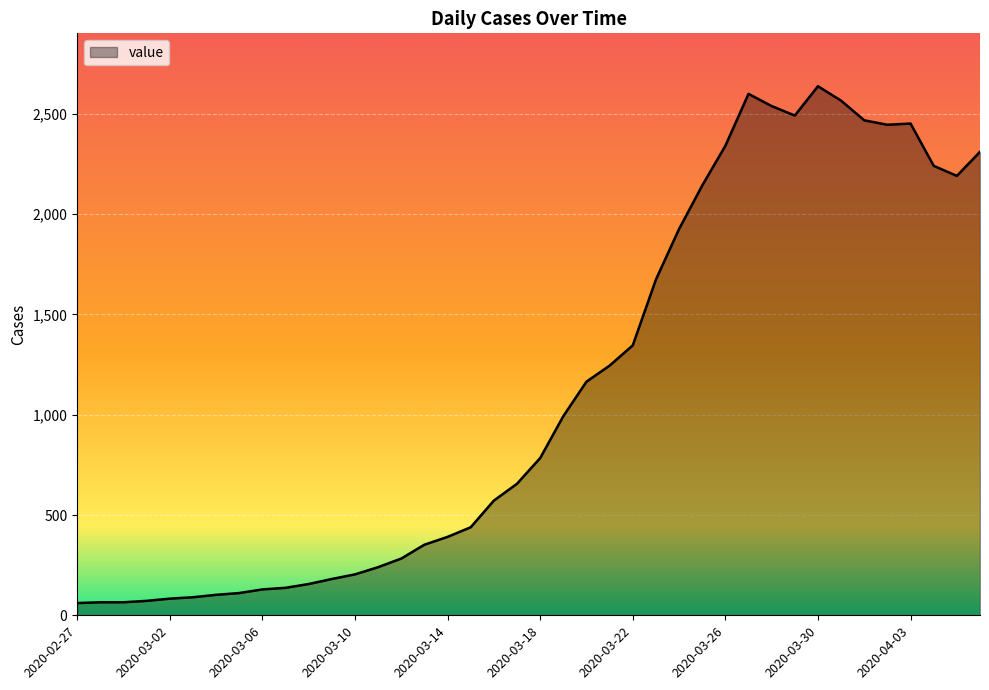

What is the maximum value shown in the chart?

2638